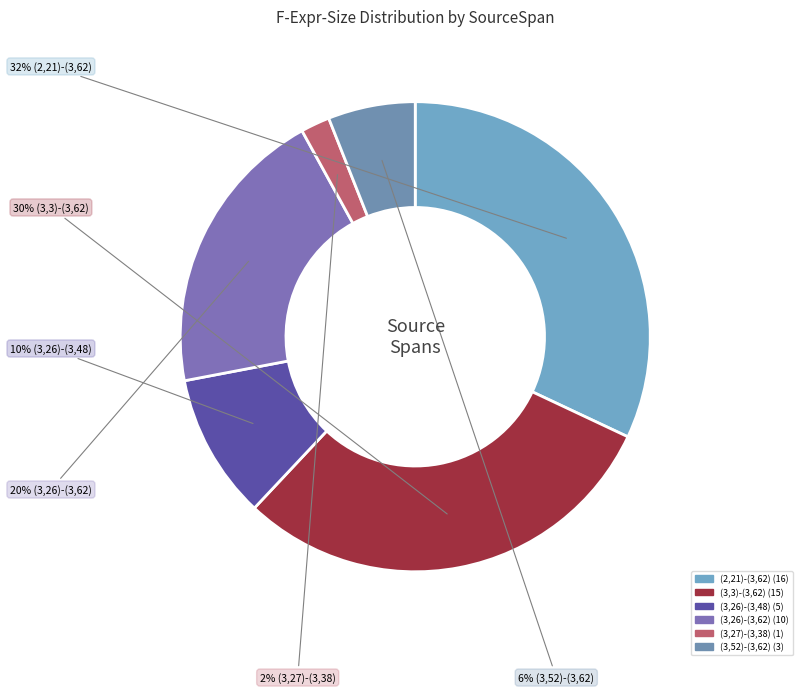

What is the change in value from (3,26)-(3,48) to (3,52)-(3,62)?

-2